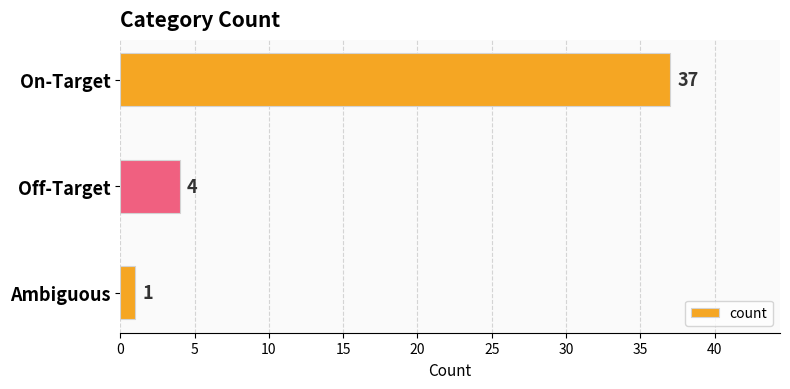

True or false: the data shows 37 at On-Target.

True